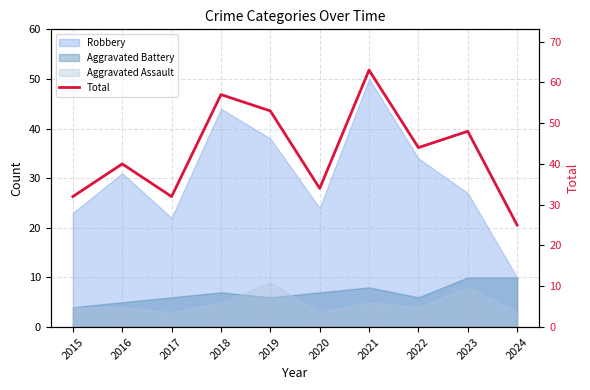

Where is the first local maximum?

2016